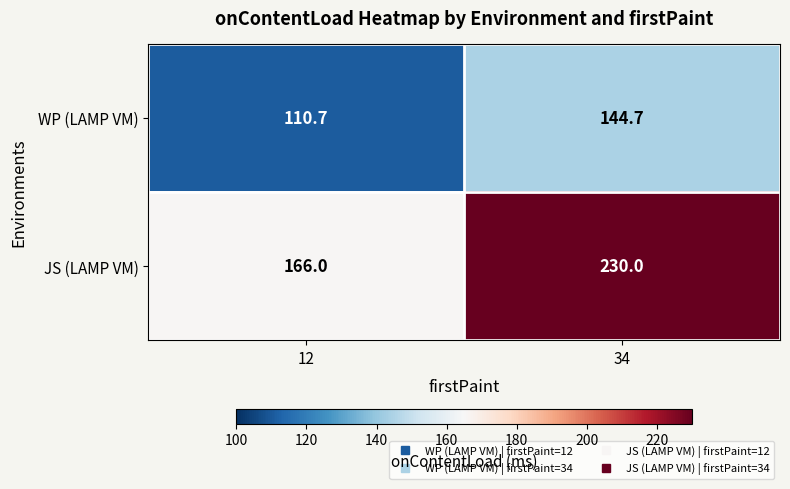

How many categories are shown in the chart?

2